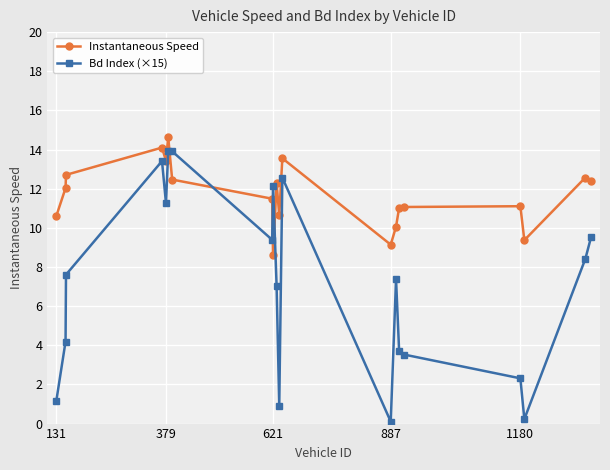

What is the lowest value of the Instantaneous Speed series?

8.6